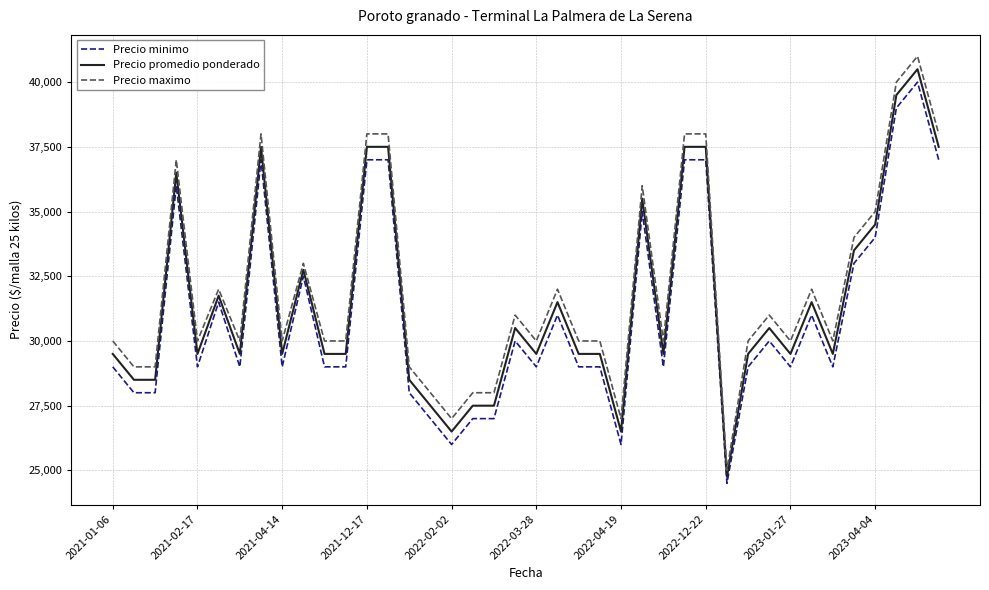

Which series has the widest spread of values?

Precio maximo